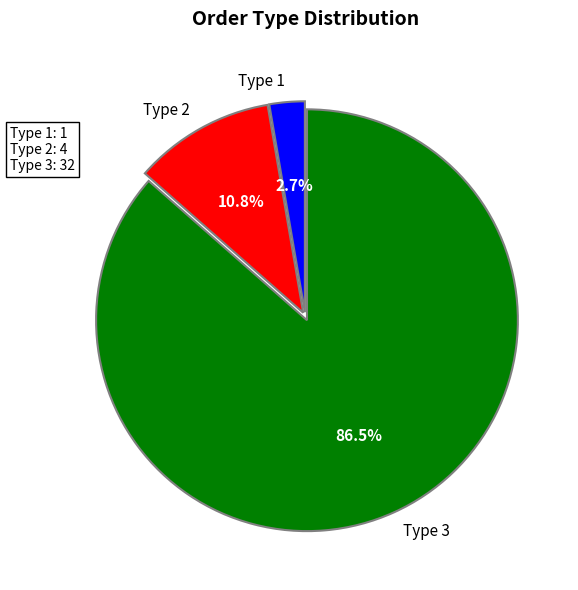

What is the smallest slice in the pie chart?

Type 1